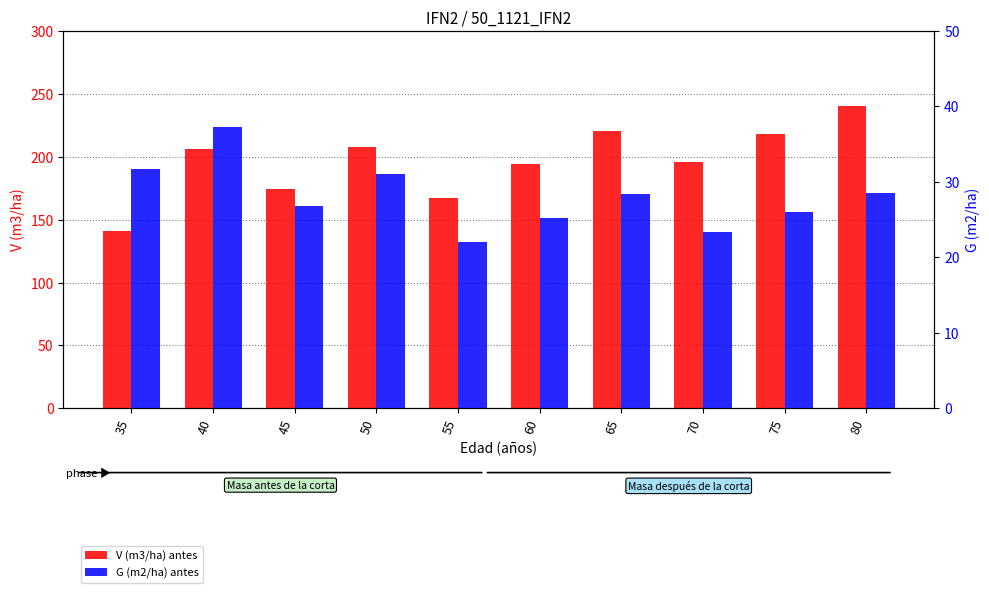

What is the greatest value displayed?

240.7